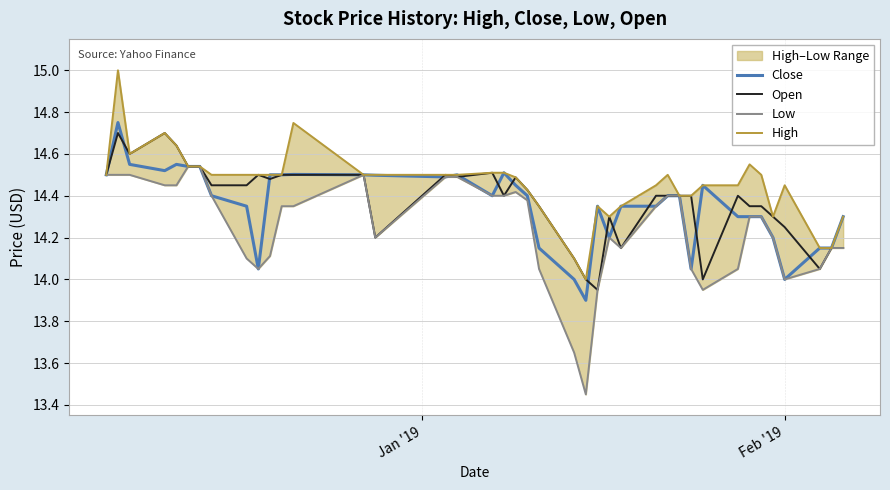

What is the sum of all Close values?

574.3